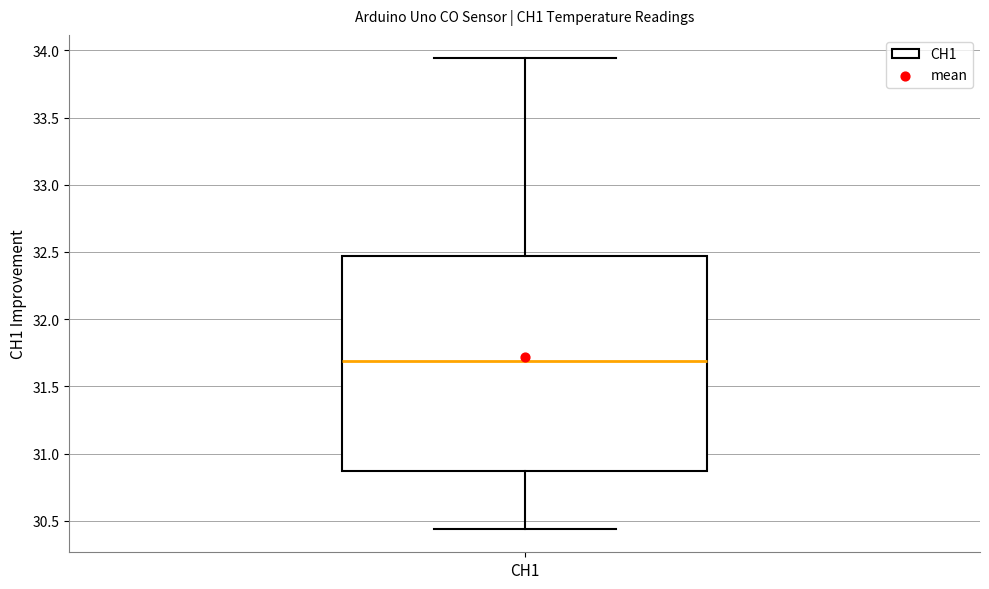

Transcribe this box plot: give where the median line is, the range the box spans, and where the two whiskers end, as read against the y-axis. The values are not printed on the chart, so give them approximately, as read against the axis.

median 31.70, box 30.85 to 32.45, whiskers 30.45 to 33.95